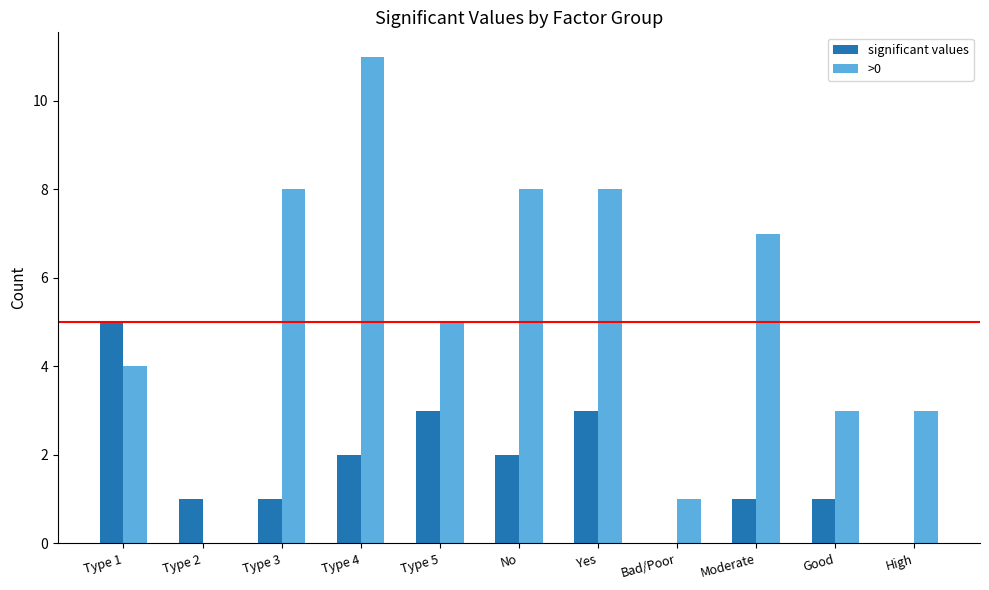

What is the highest value of the >0 series?

11